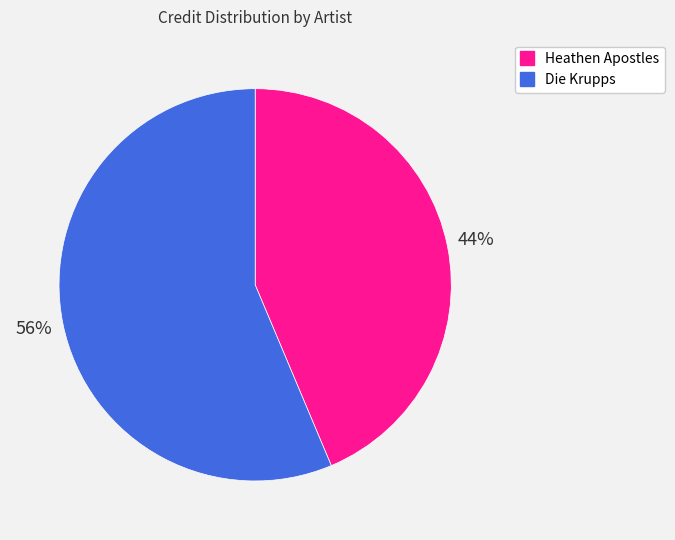

Rank the categories by value from highest to lowest.

Die Krupps, Heathen Apostles